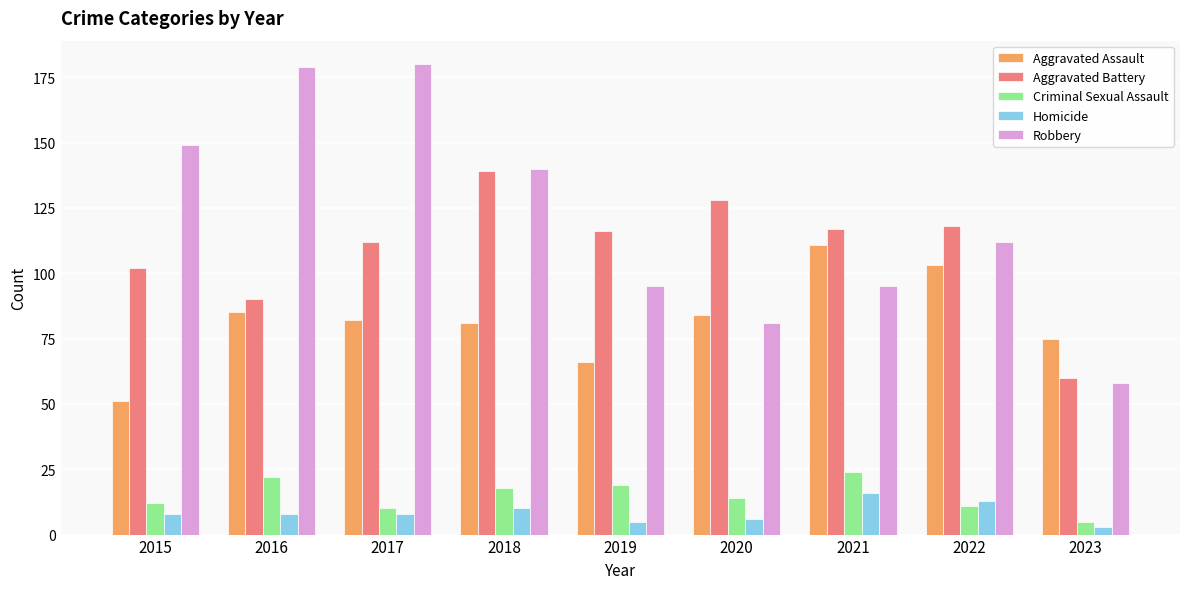

How many bars are there in each group?

5